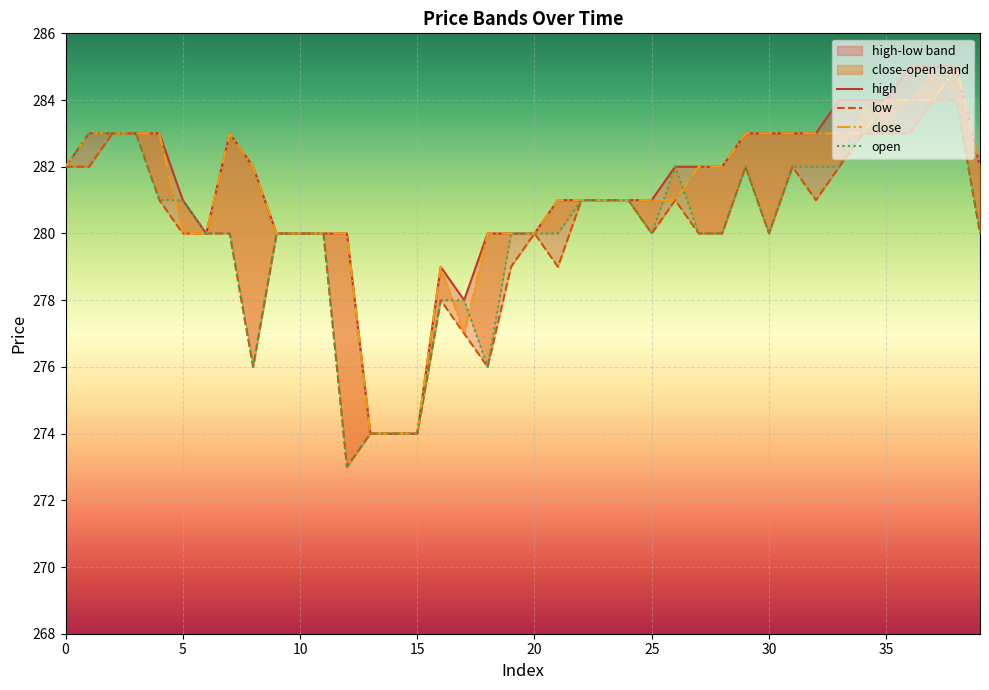

Rank the series by their maximum value, from highest to lowest.

high, close, open, low